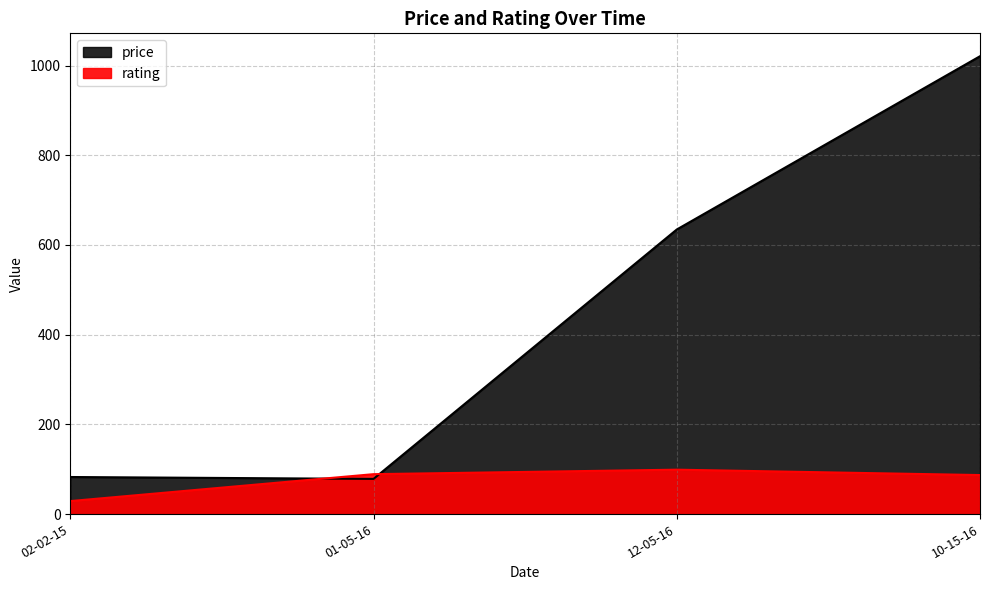

How many values in the rating series are below 89?

2